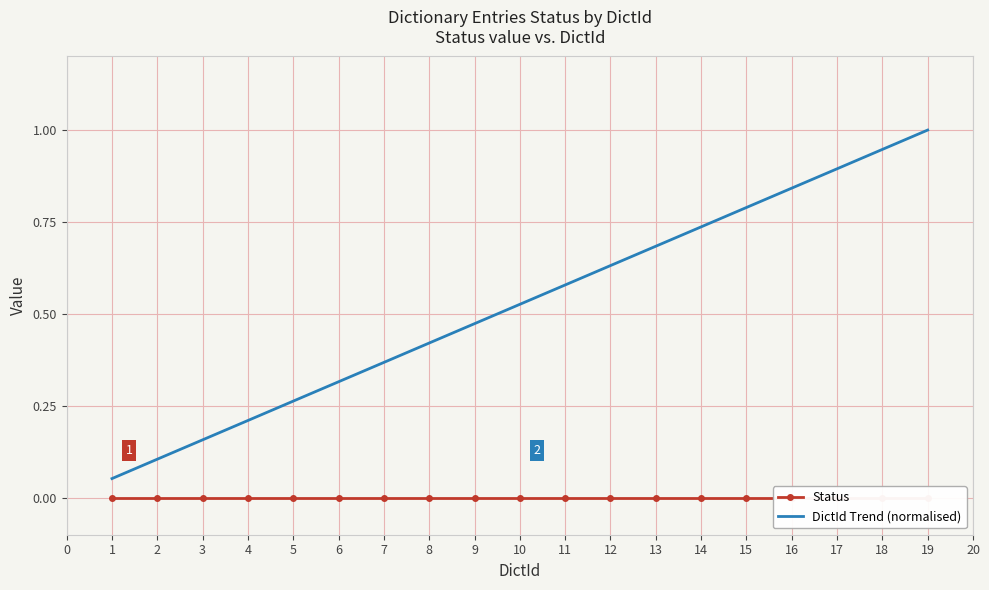

True or false: DictId Trend (normalised) and Status cross at least once.

False